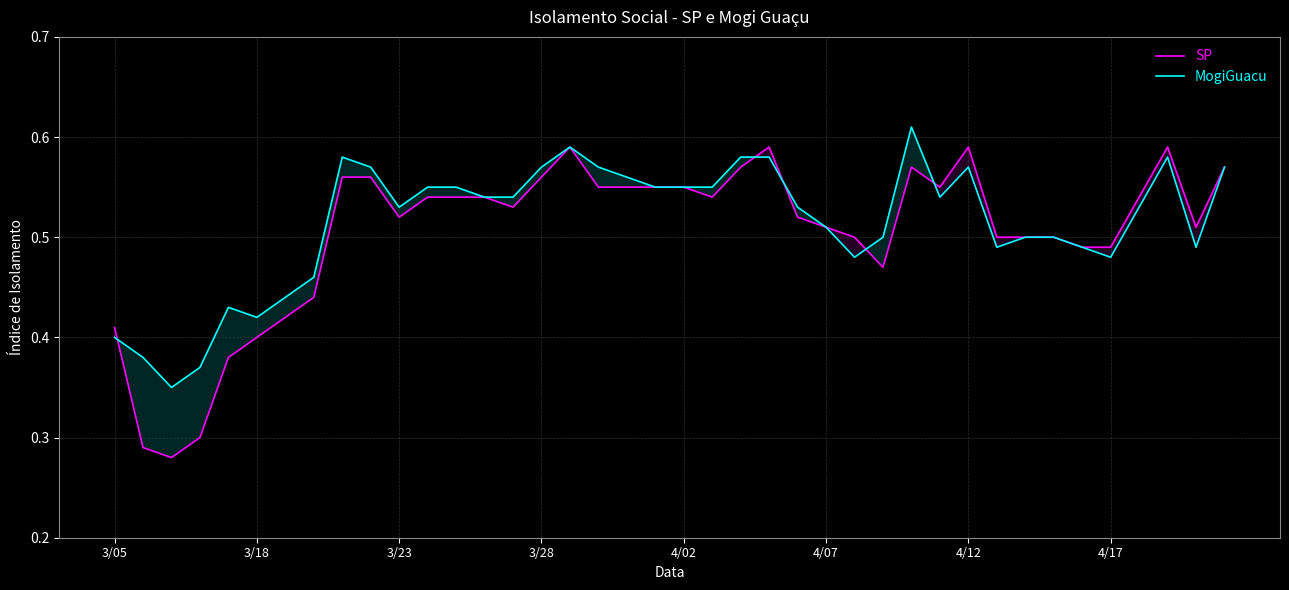

Which series ends up on top after the final intersection of MogiGuacu and SP?

SP